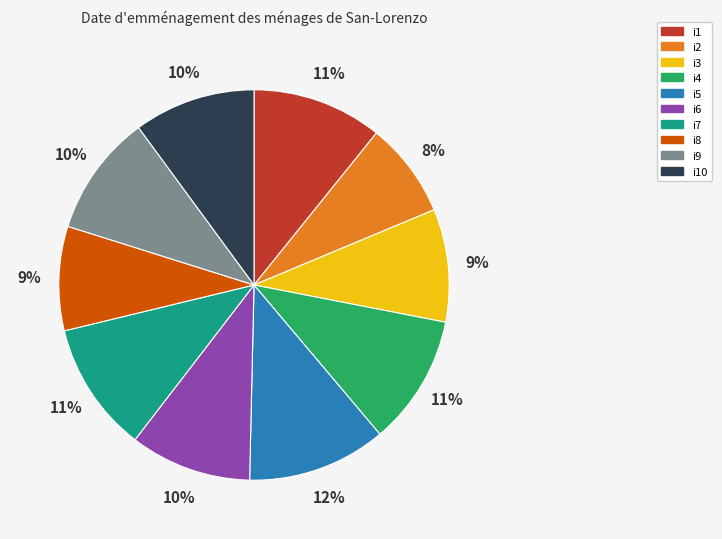

Is the sum of i5 and i6 greater than half?

No